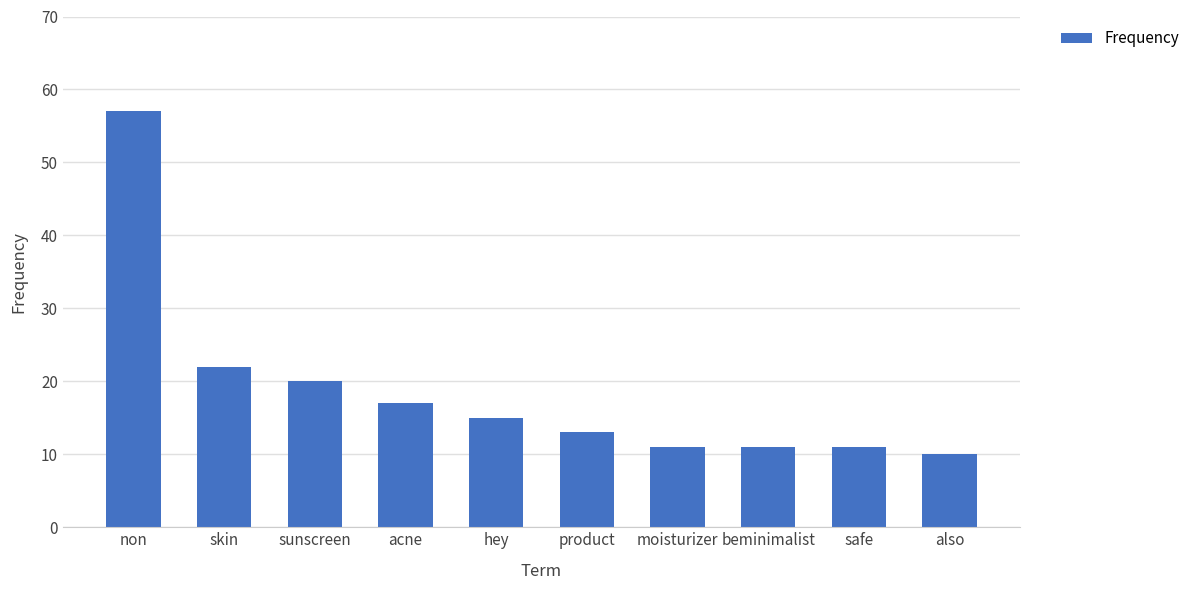

What is the change in value from non to beminimalist?

-46